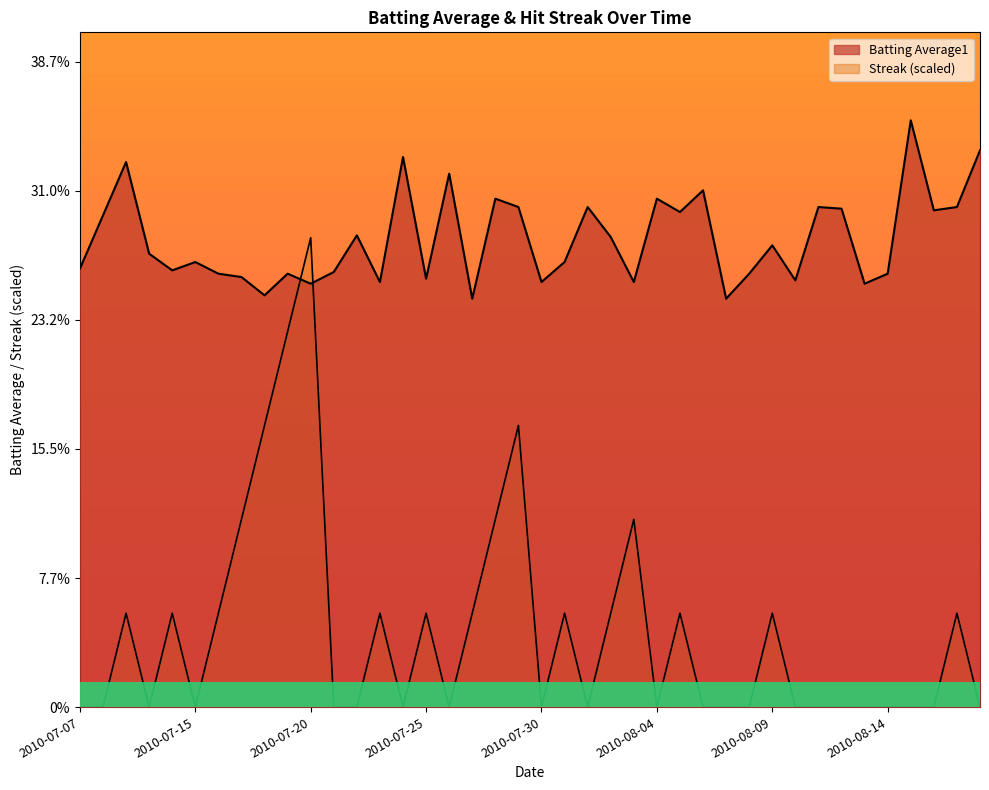

At how many categories does at least one series exceed 0?

40